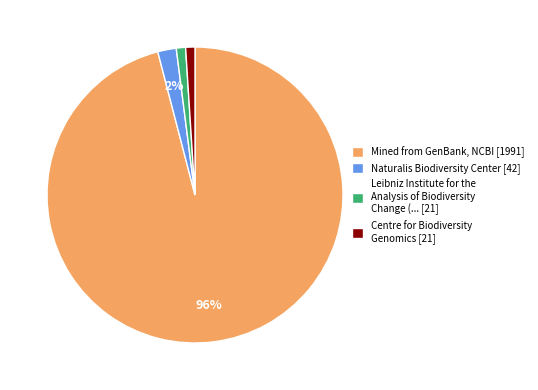

Does any single category account for the majority?

Yes